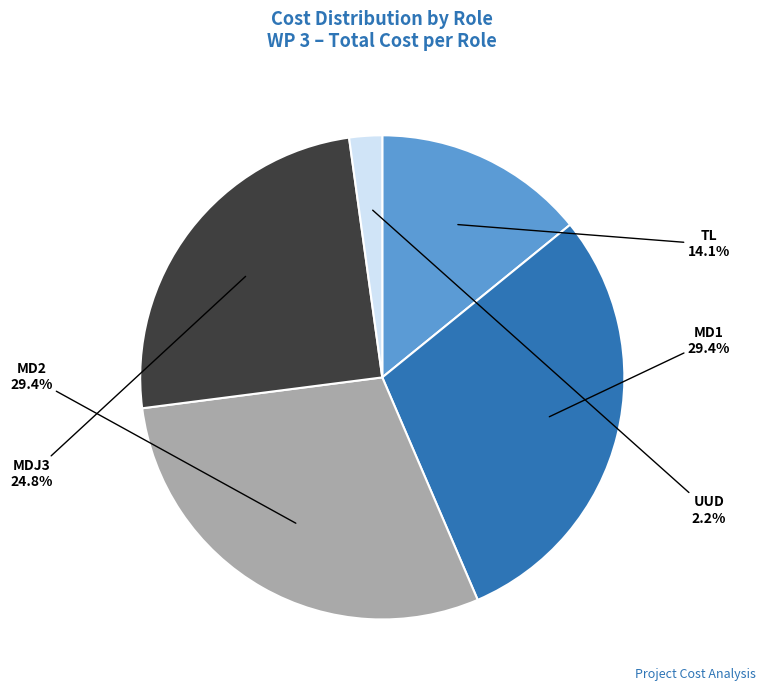

How many slices are in this pie chart?

5